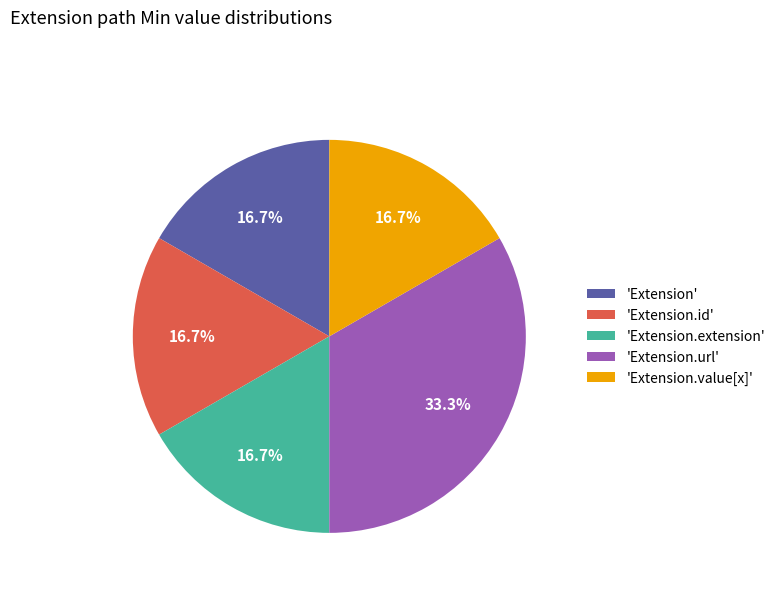

Which slice is the largest?

'Extension.url'